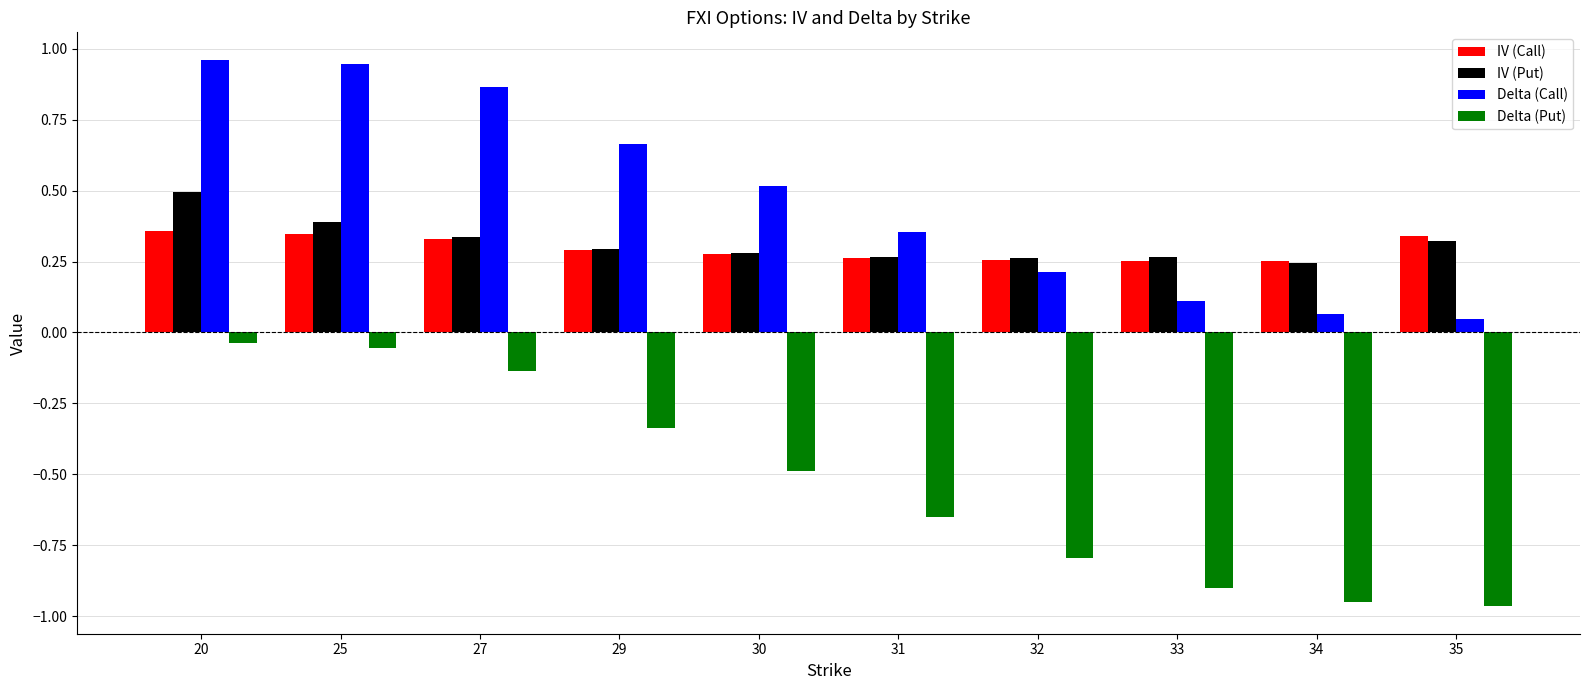

Rank the series by their maximum value, from highest to lowest.

Delta (Call), IV (Put), IV (Call), Delta (Put)